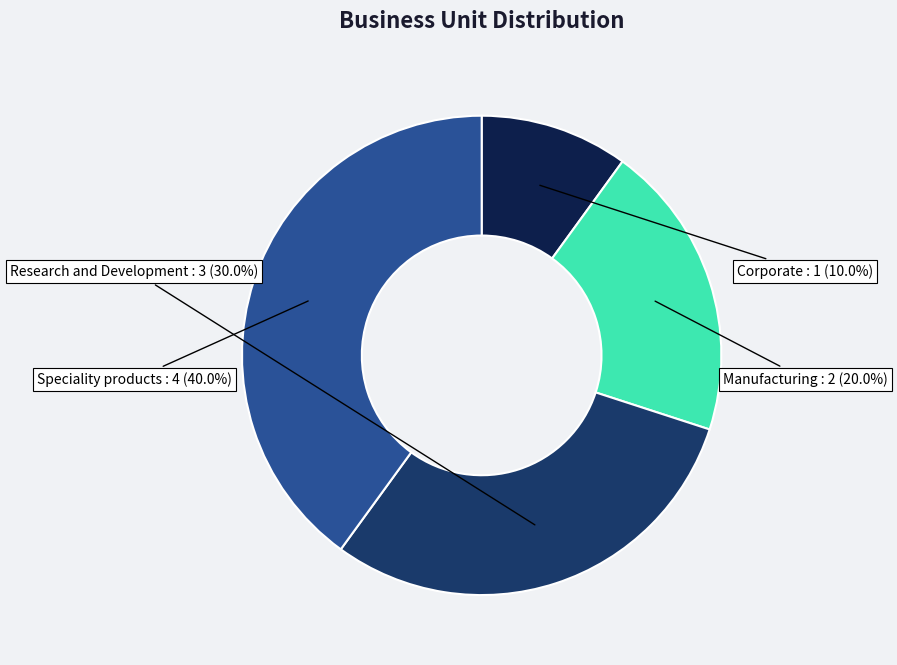

Between Corporate and Manufacturing, which is larger?

Manufacturing